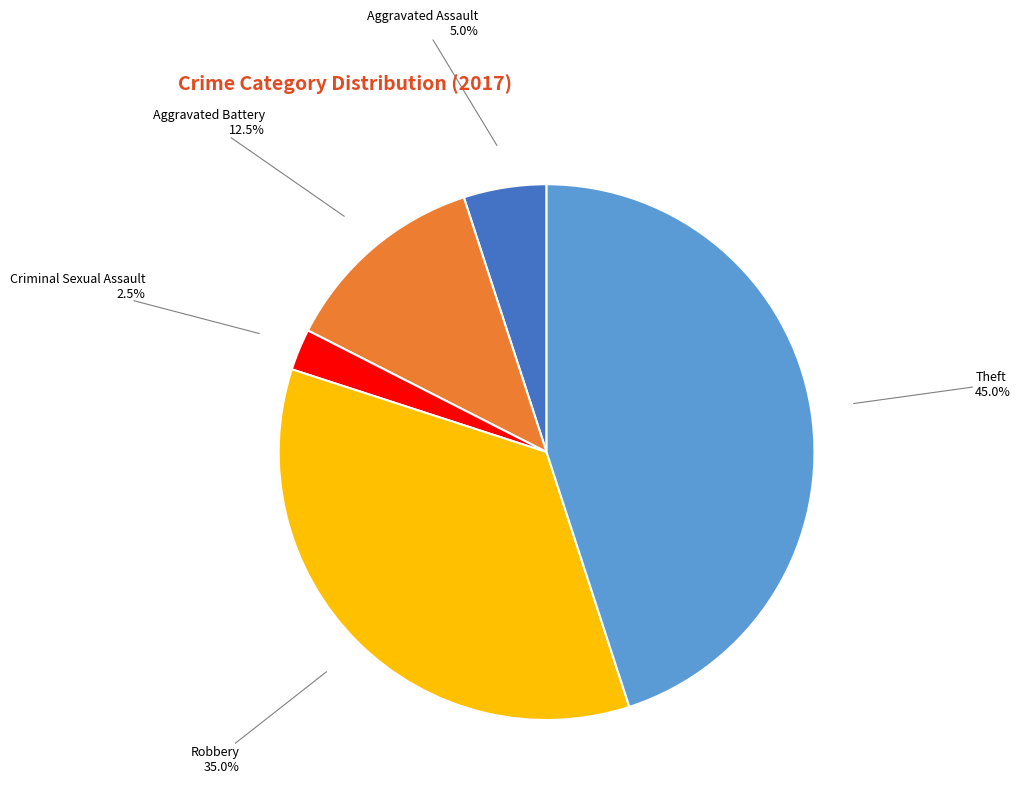

Does any single category account for the majority?

No